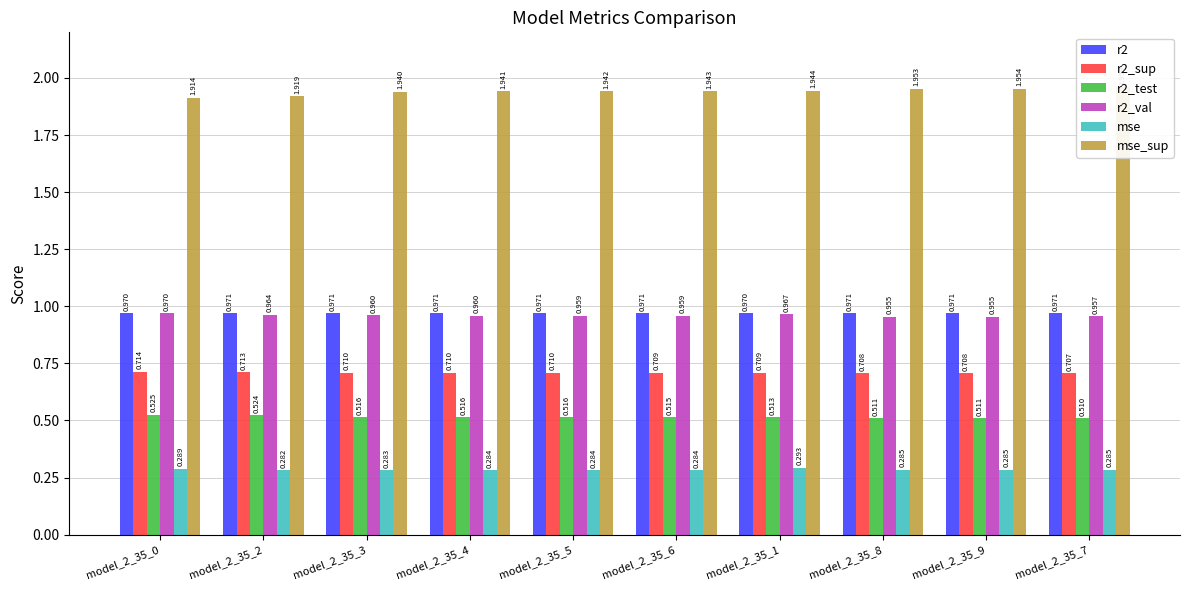

The value of r2_test at model_2_35_0 is 0.9. True or false?

False